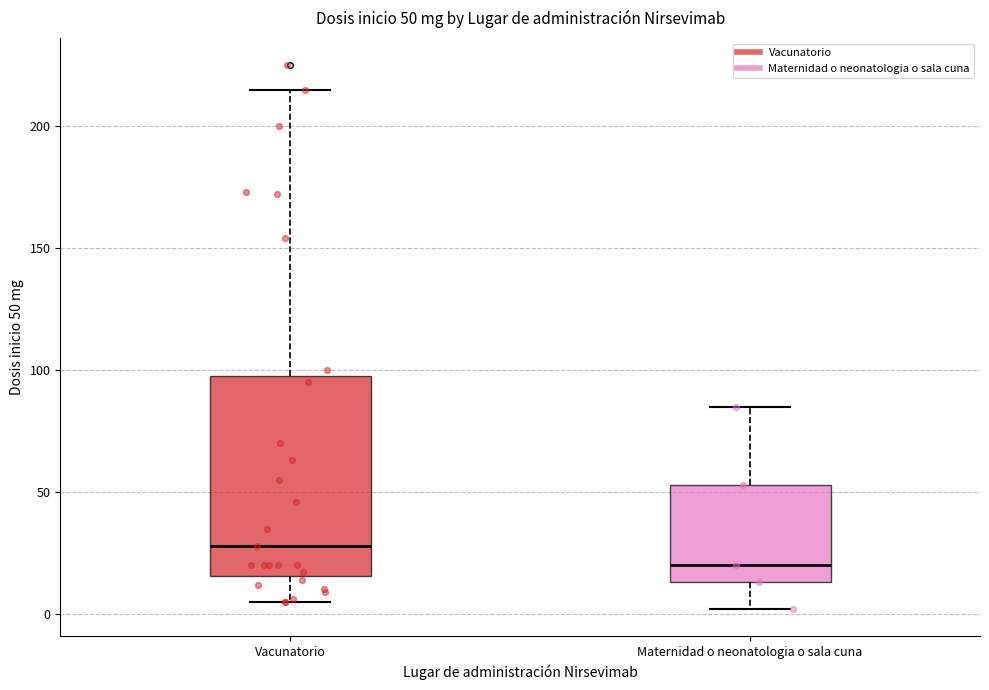

Which box's median line is the highest?

Vacunatorio